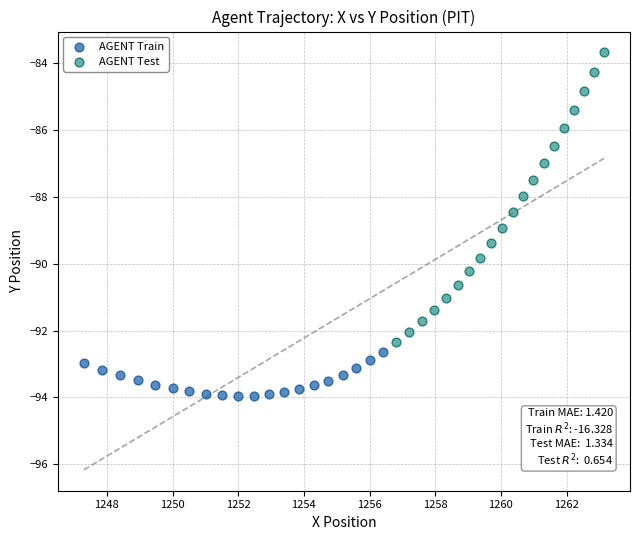

What are all the series names shown in the legend?

AGENT Train, AGENT Test